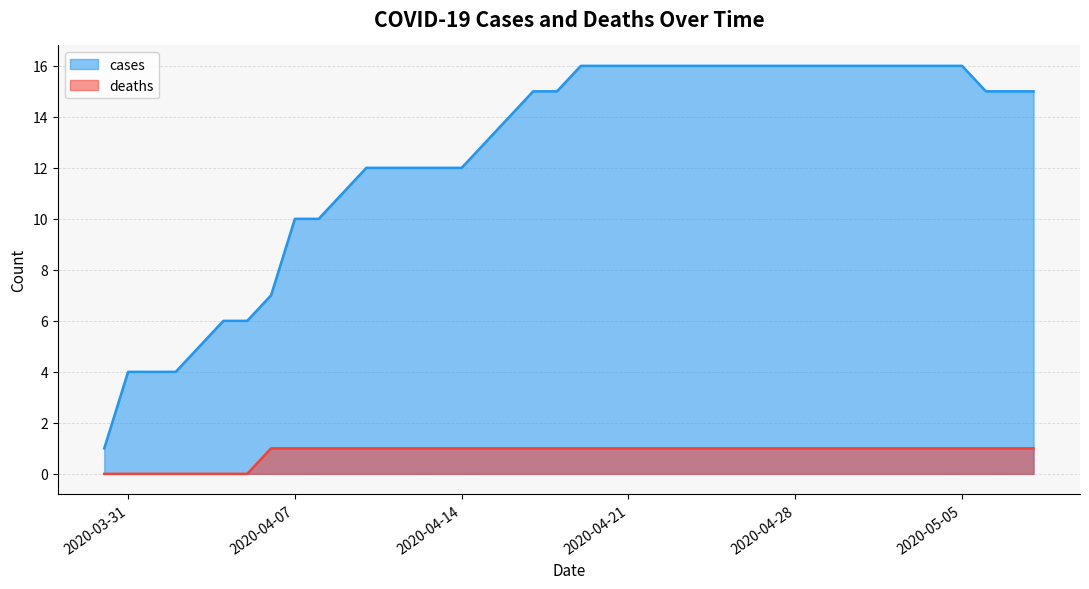

Is it true that cases equals 28 at 2020-04-25?

False